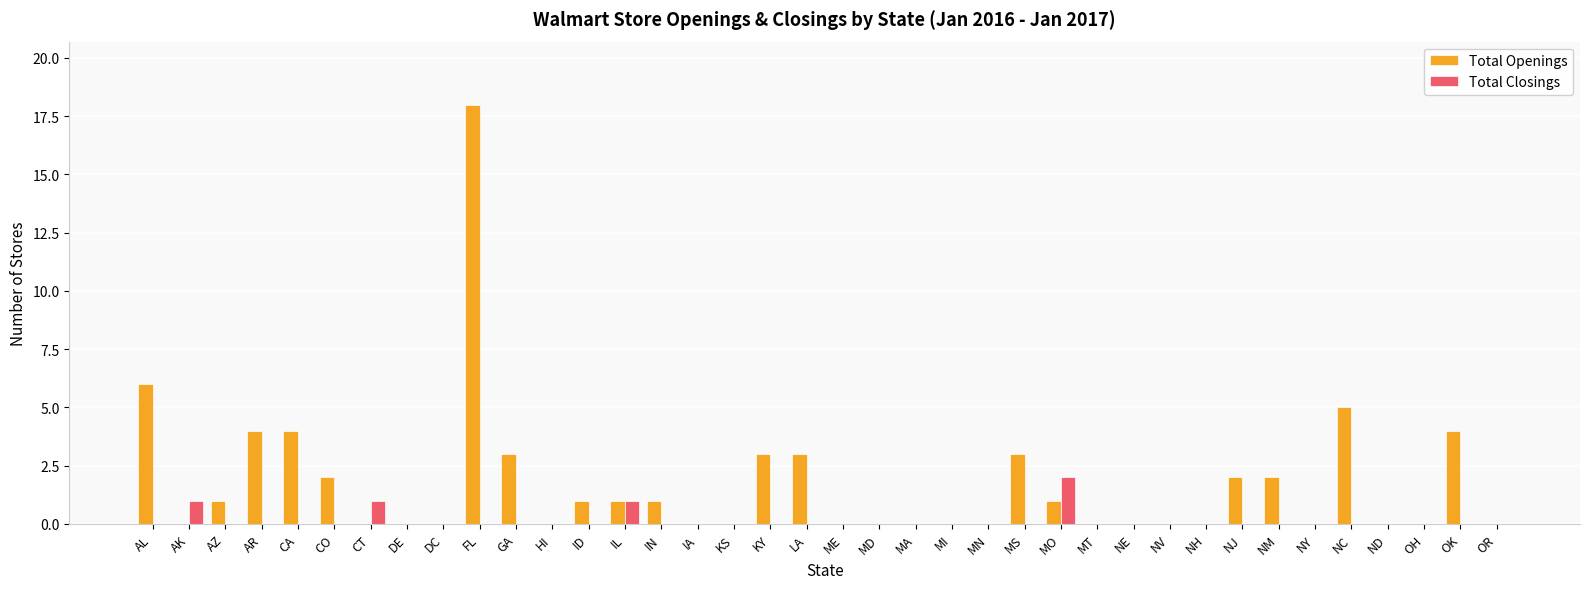

Reading left to right, what are all the values shown in this chart?

Total Openings: AL=6	AK=0	AZ=1	AR=4	CA=4	CO=2	CT=0	DE=0	DC=0	FL=18	GA=3	HI=0	ID=1	IL=1	IN=1	IA=0	KS=0	KY=3	LA=3	ME=0	MD=0	MA=0	MI=0	MN=0	MS=3	MO=1	MT=0	NE=0	NV=0	NH=0	NJ=2	NM=2	NY=0	NC=5	ND=0	OH=0	OK=4	OR=0
Total Closings: AL=0	AK=1	AZ=0	AR=0	CA=0	CO=0	CT=1	DE=0	DC=0	FL=0	GA=0	HI=0	ID=0	IL=1	IN=0	IA=0	KS=0	KY=0	LA=0	ME=0	MD=0	MA=0	MI=0	MN=0	MS=0	MO=2	MT=0	NE=0	NV=0	NH=0	NJ=0	NM=0	NY=0	NC=0	ND=0	OH=0	OK=0	OR=0